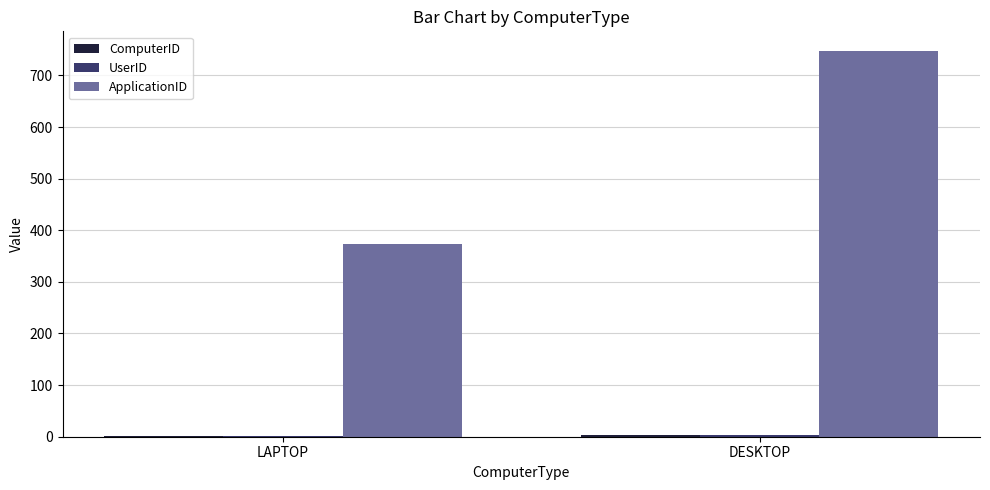

At which category does the chart reach its peak across all series?

DESKTOP